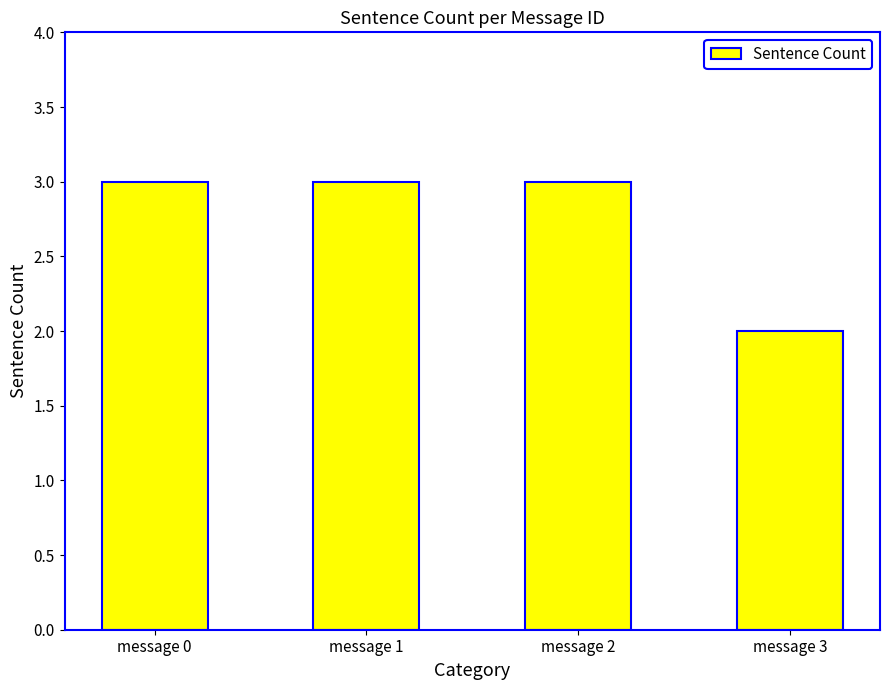

What is the sum of all values?

11